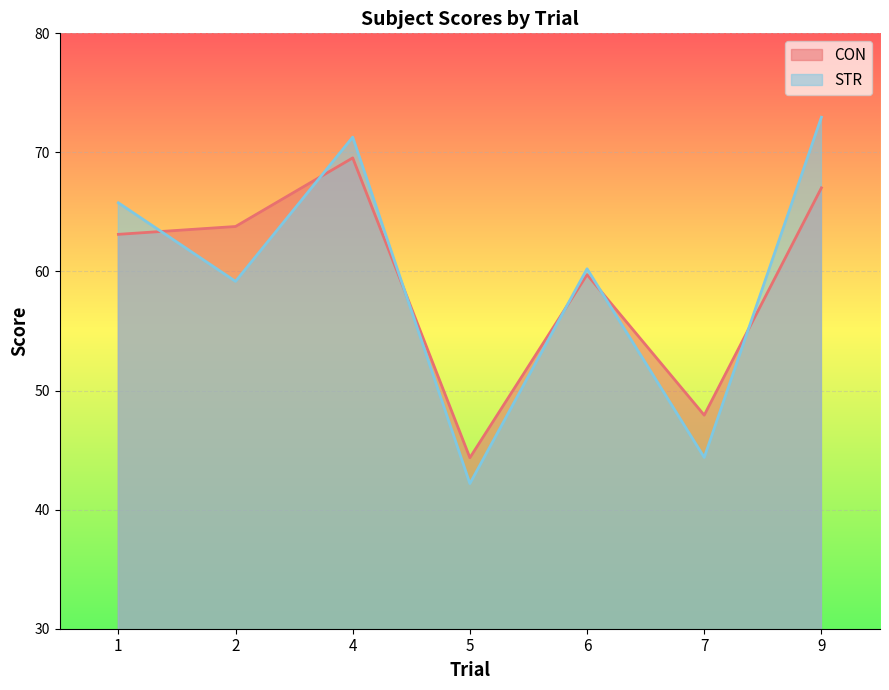

What is the difference between the highest and lowest values at 7?

3.6